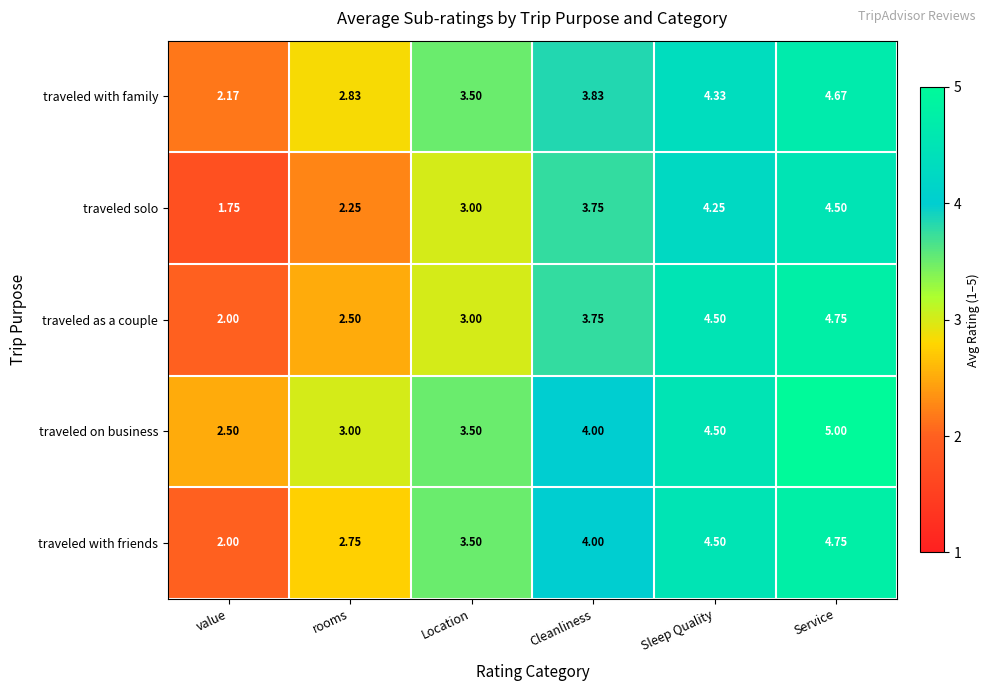

How many distinct data groups are displayed?

5